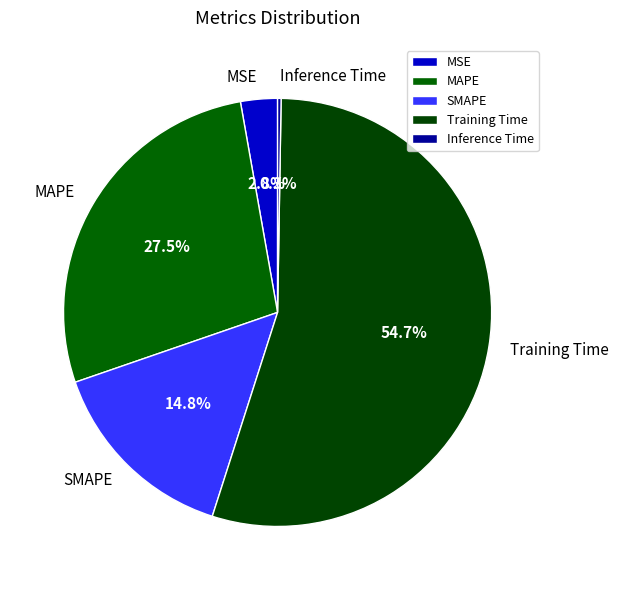

Which category has the biggest portion of the pie?

Training Time